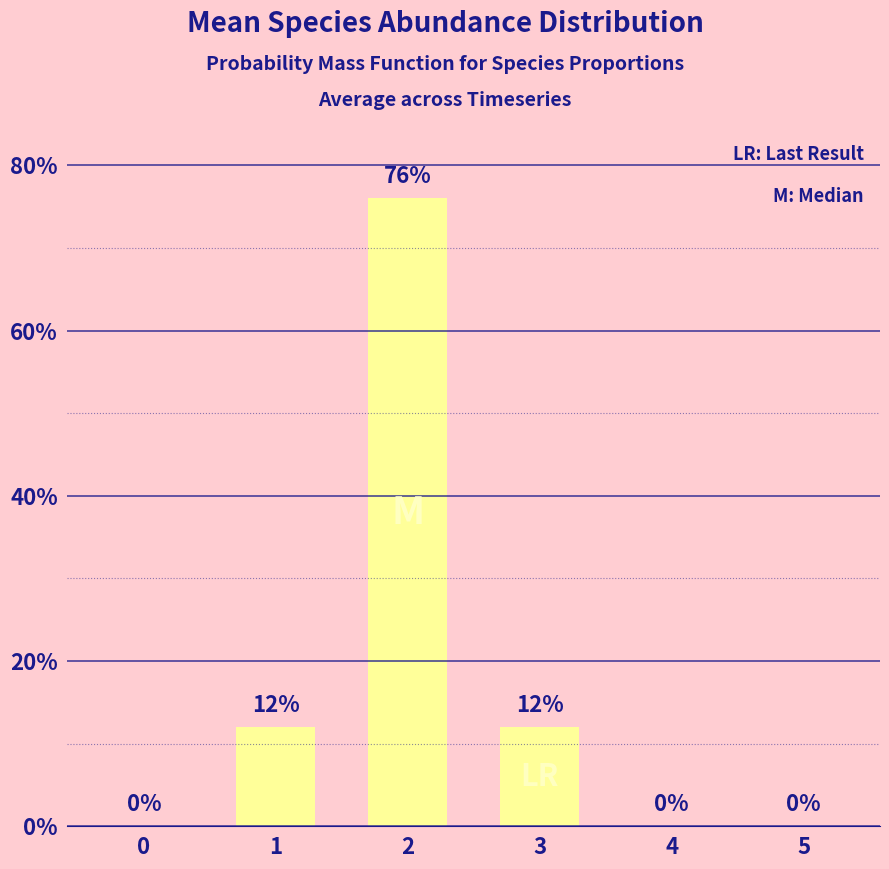

Are the bars horizontal?

No